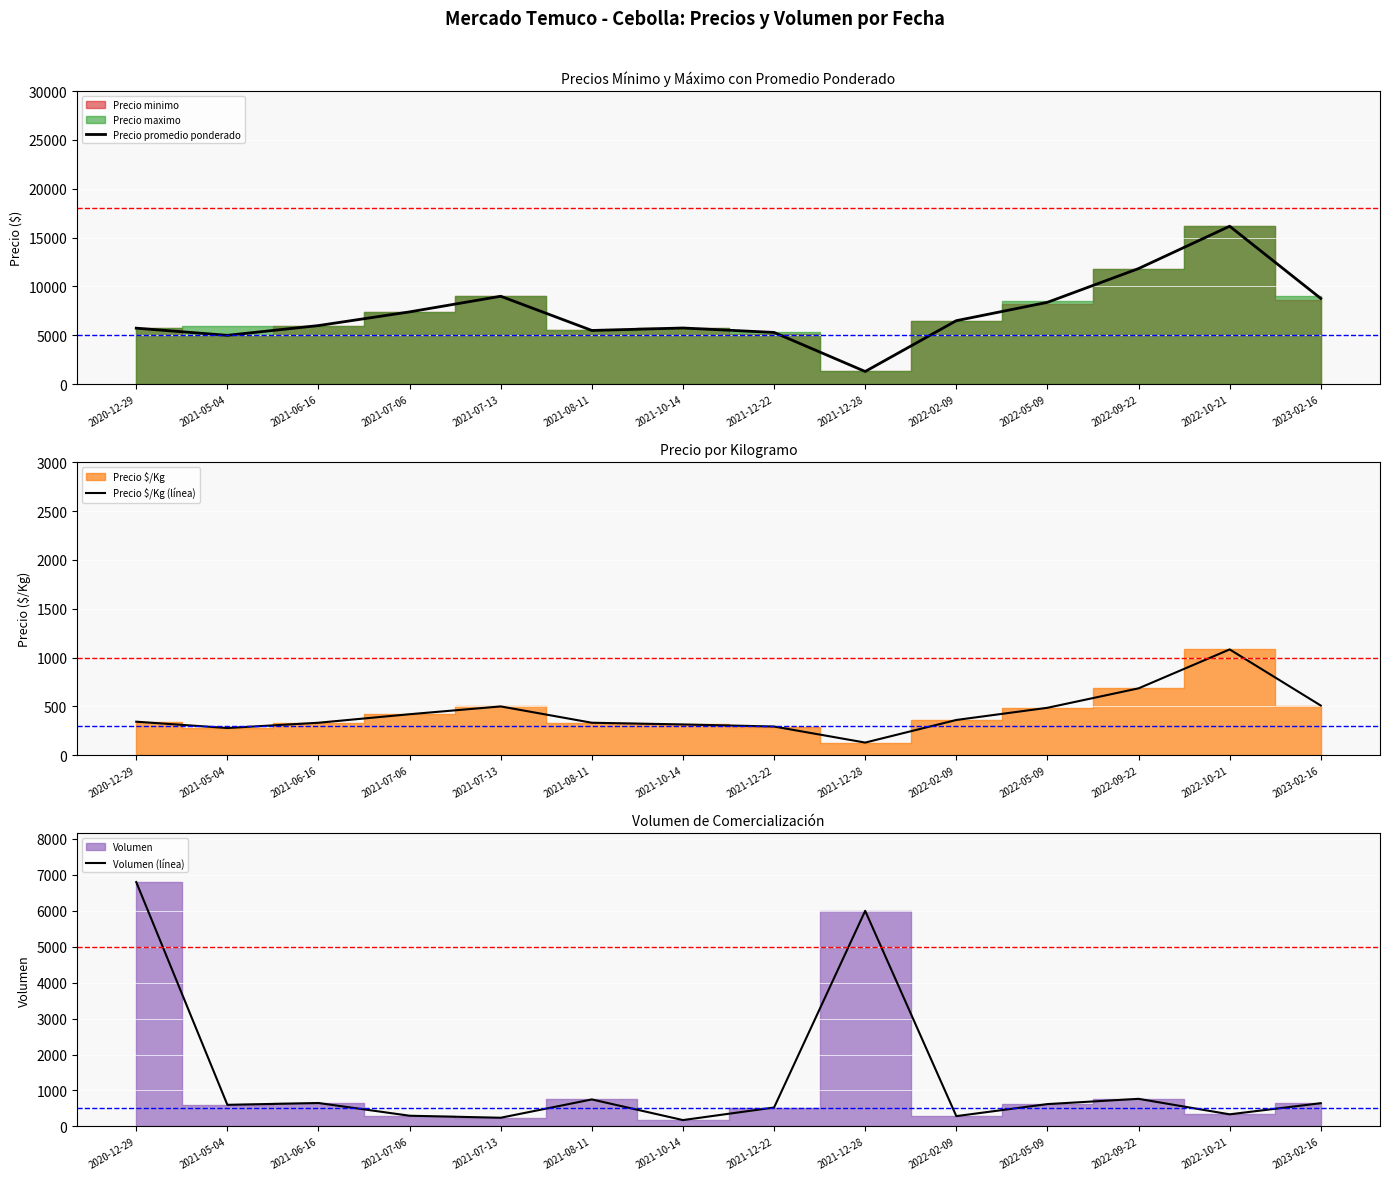

Rank the series at 2023-02-16 from highest to lowest value.

Precio promedio ponderado, Volumen (línea), Precio $/Kg (línea)